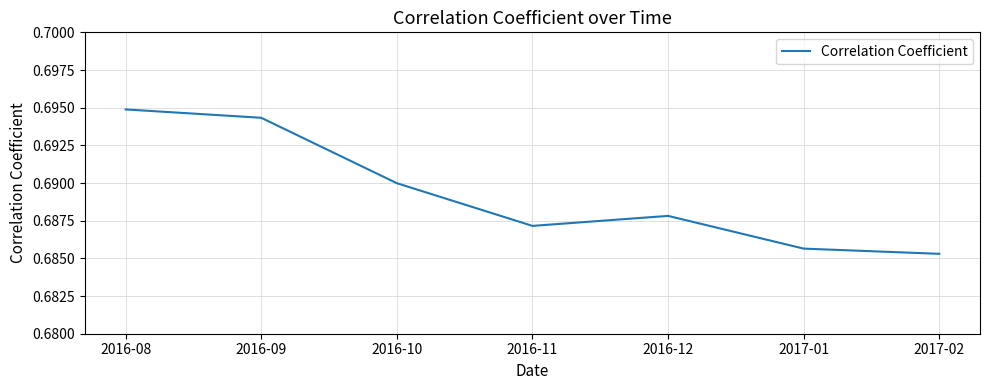

Rank the categories by value from lowest to highest.

2017-02, 2017-01, 2016-11, 2016-12, 2016-10, 2016-09, 2016-08